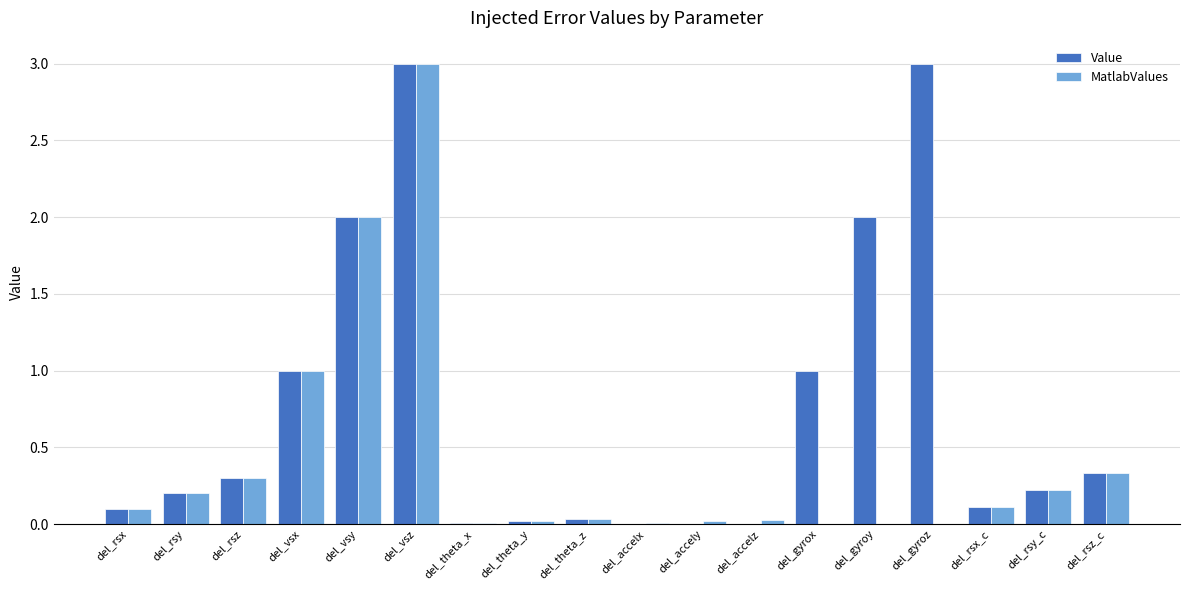

Which series changed the most between del_vsy and del_gyroy?

MatlabValues